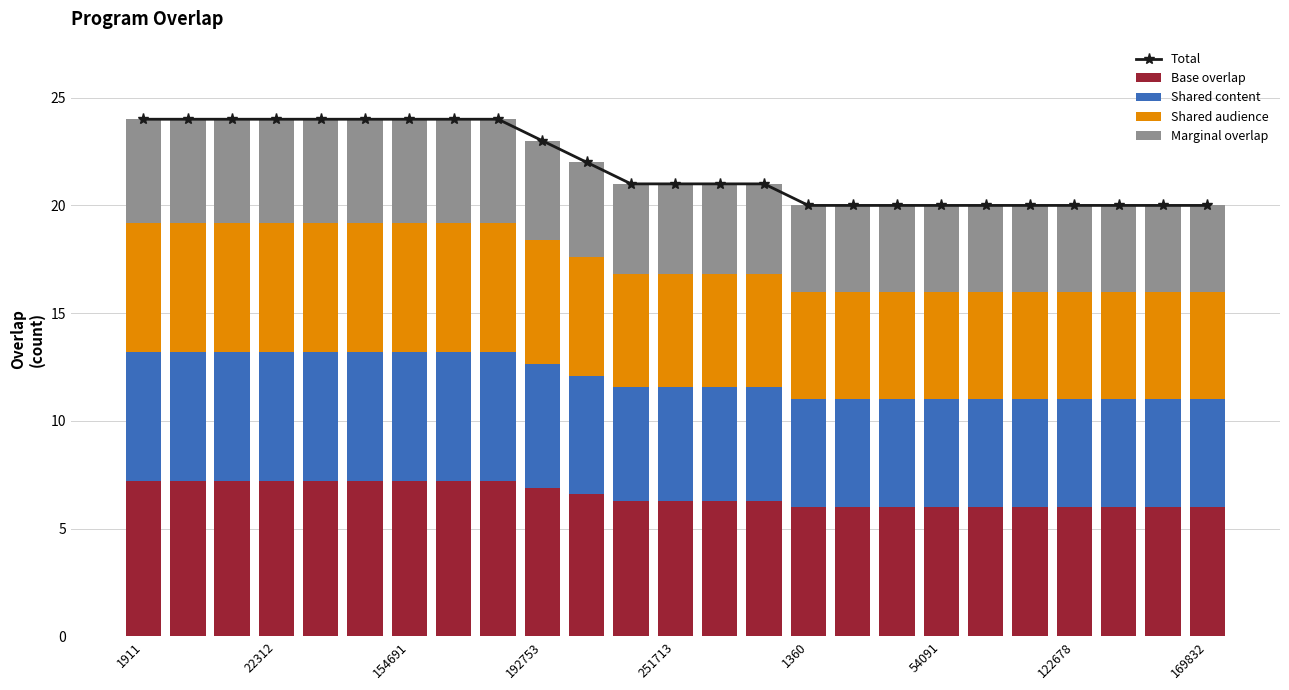

Is it true that Base overlap equals 12.9 at 154691?

False